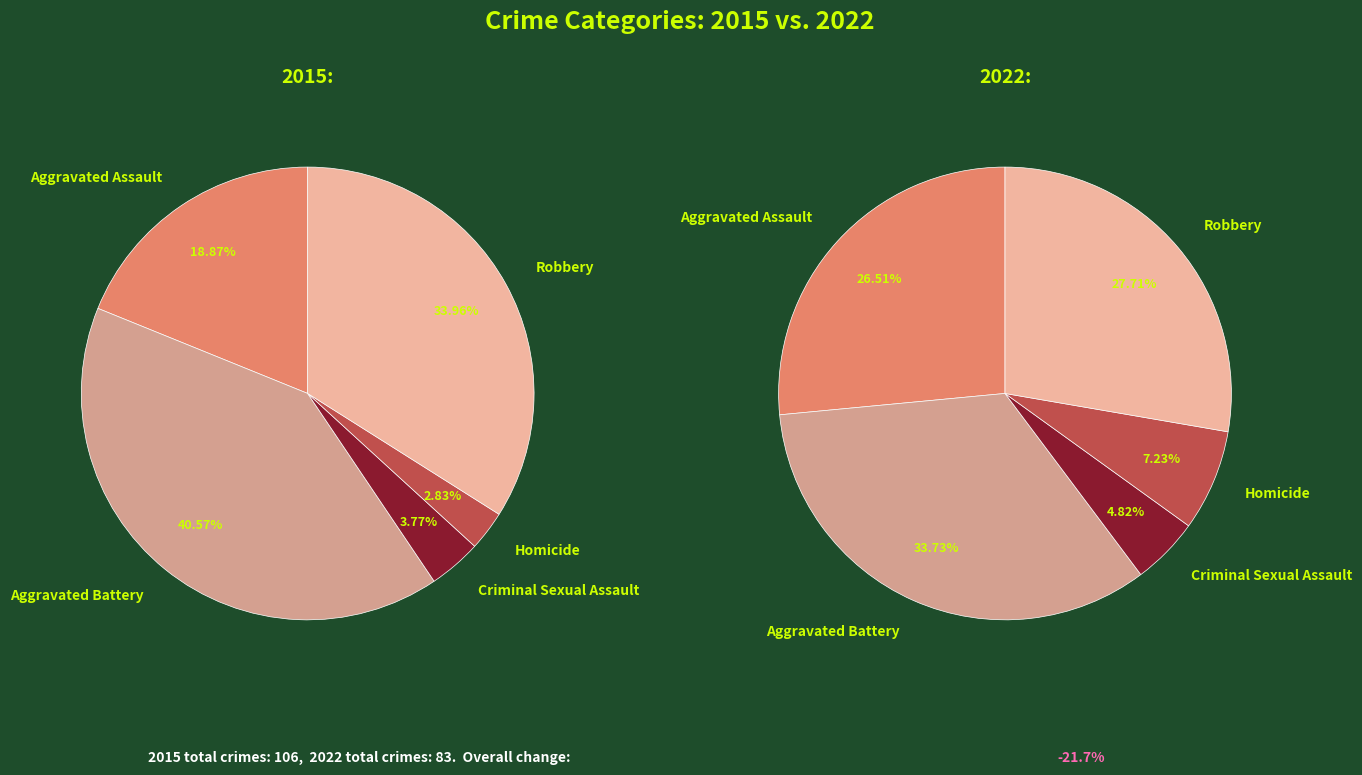

To the nearest percent, what portion does Aggravated Battery represent?

34%